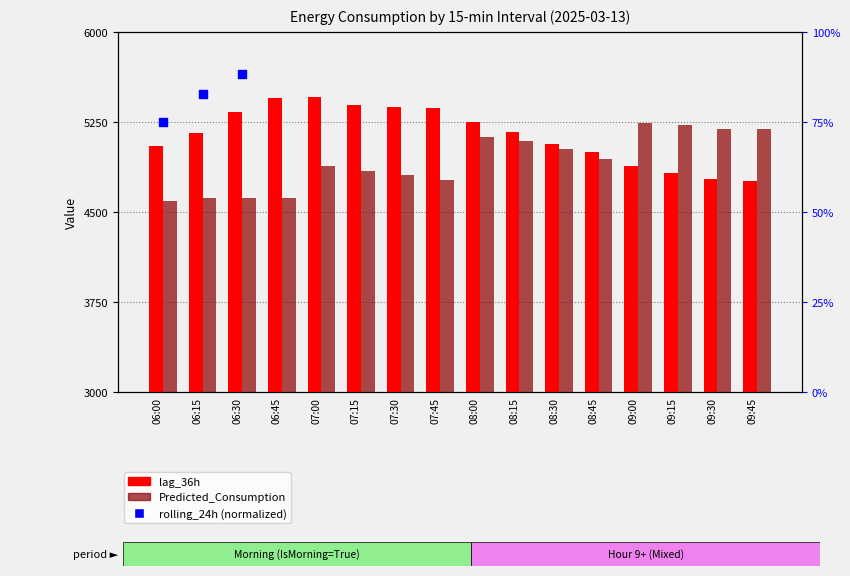

Which series has the largest total across all categories?

lag_36h